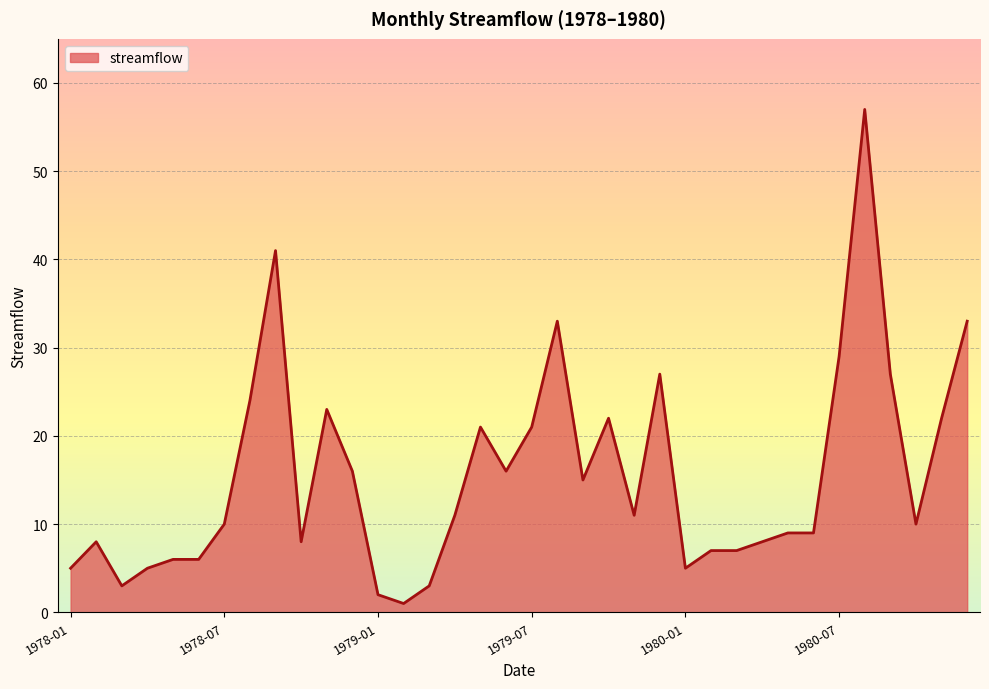

What is the difference between the maximum and minimum values?

56